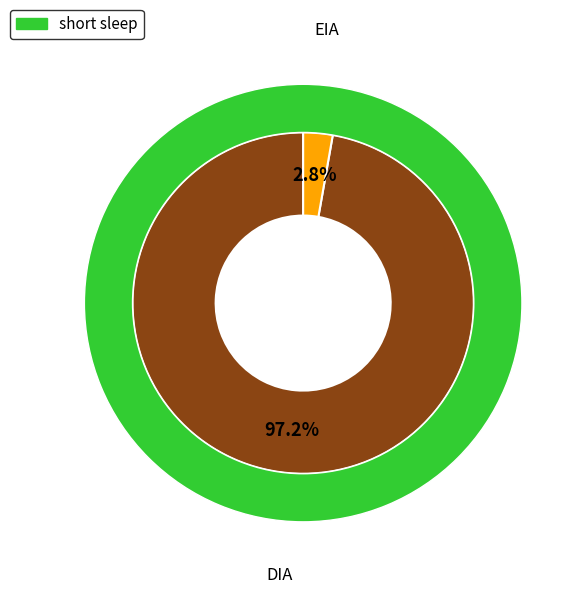

What percentage do DIA and EIA together represent?

100.0%